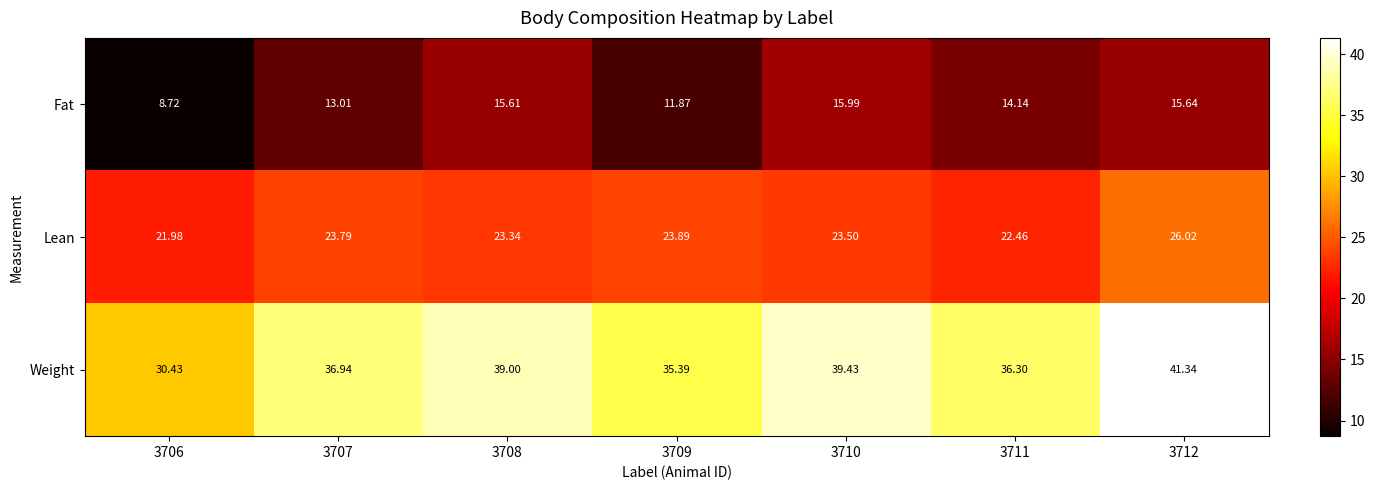

At 3707, list the series in order from smallest to largest.

Fat, Lean, Weight